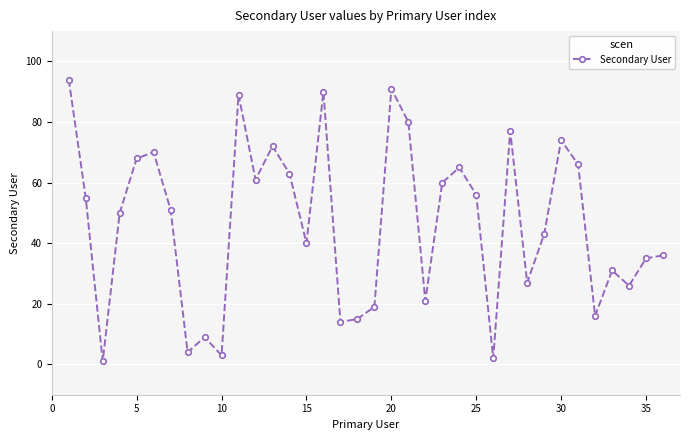

Reading left to right, what are all the values shown in this chart?

94	55	1	50	68	70	51	4	9	3	89	61	72	63	40	90	14	15	19	91	80	21	60	65	56	2	77	27	43	74	66	16	31	26	35	36